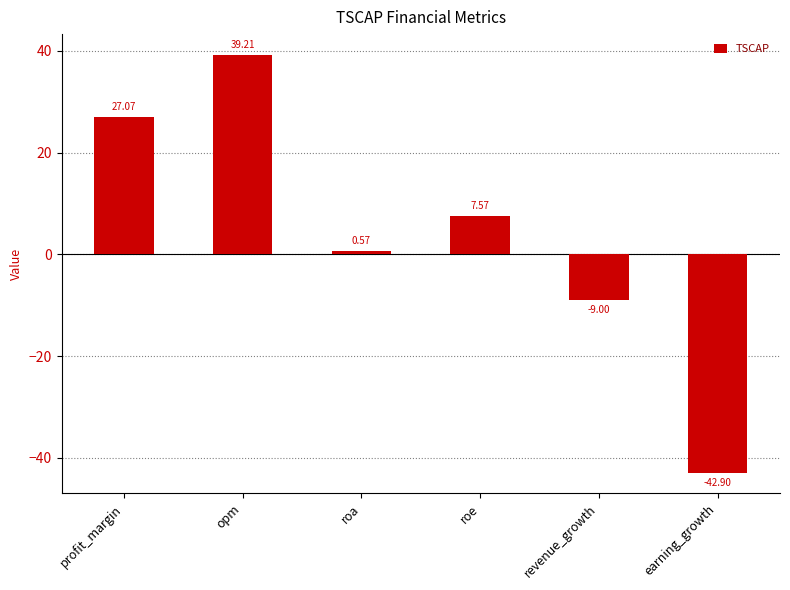

How many values are below zero?

2